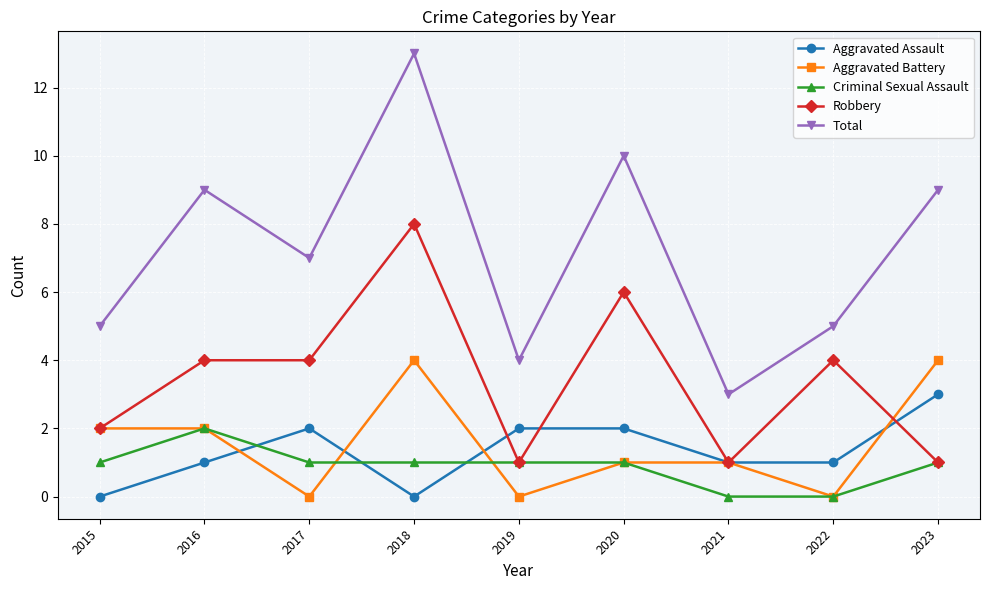

Which series has the largest range (max minus min)?

Total